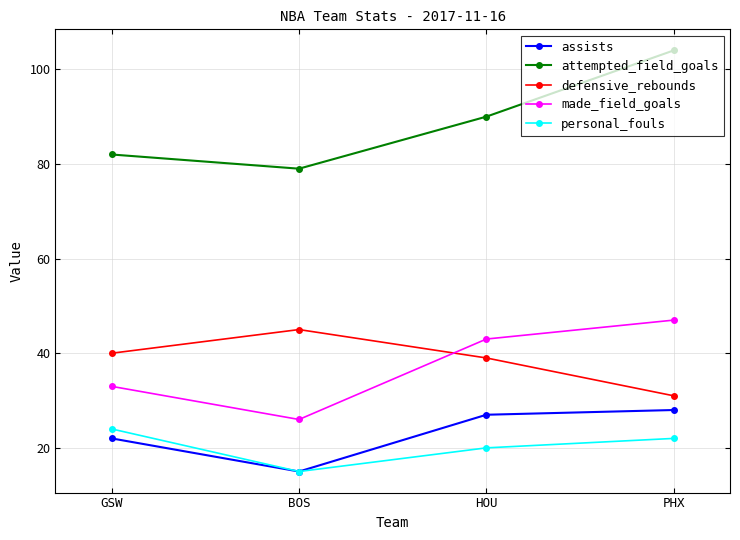

Rank the series at PHX from lowest to highest value.

personal_fouls, assists, defensive_rebounds, made_field_goals, attempted_field_goals